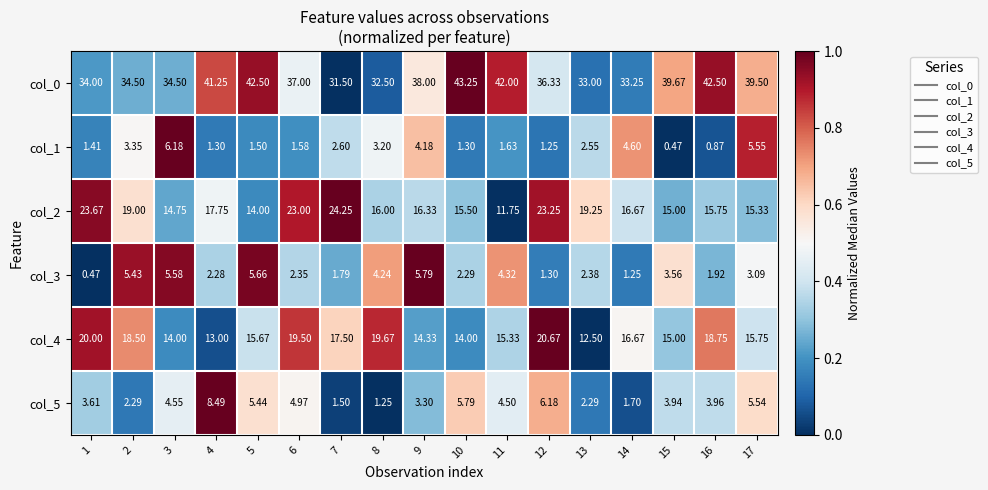

Between 3 and 14, which series saw the biggest shift?

col_3